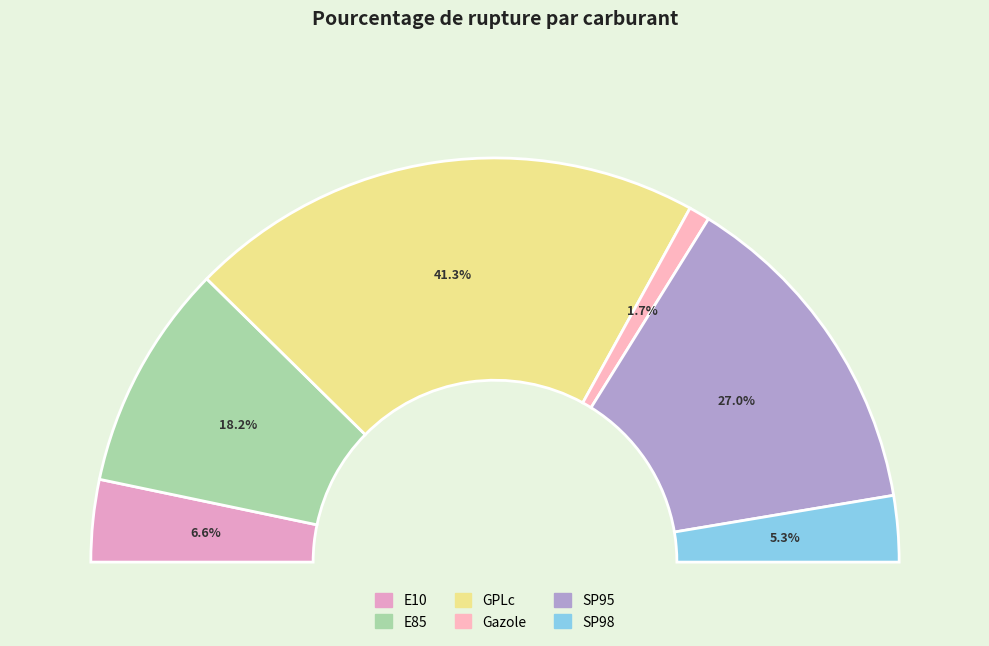

Is SP95 the majority of the pie?

No